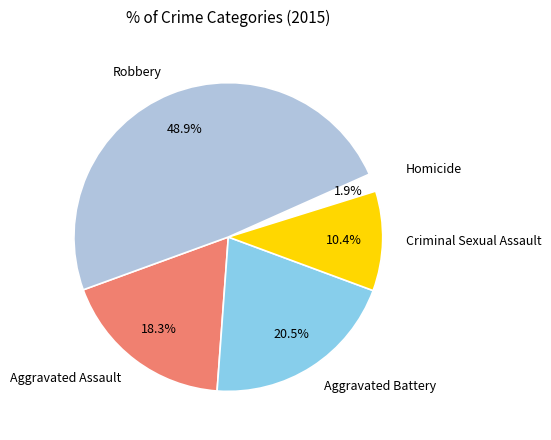

Is it true that Robbery is 60% of the pie?

False